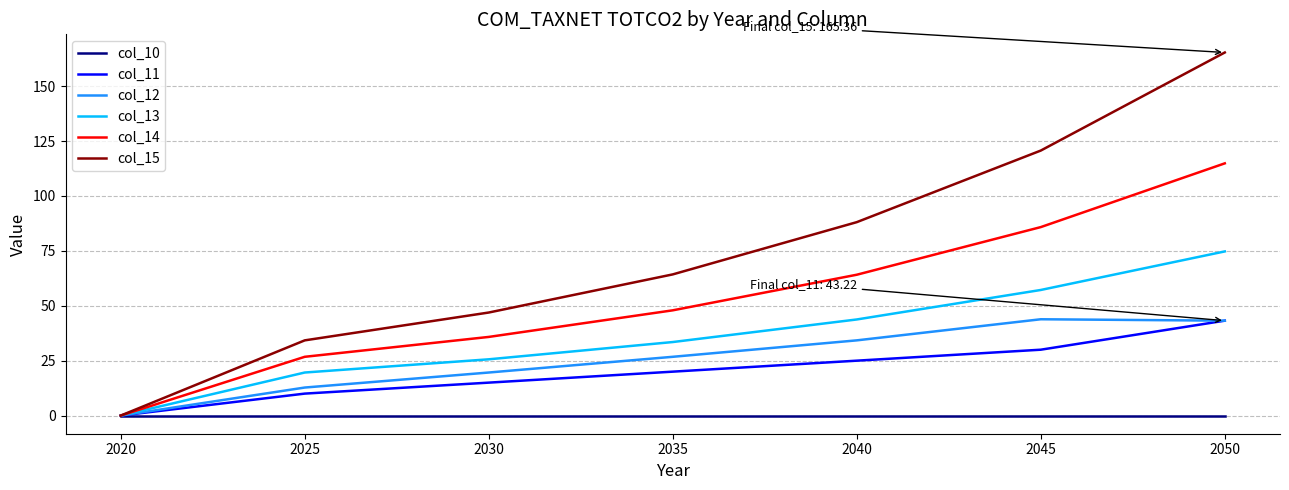

The value of col_12 at 2025 is 12.8. True or false?

True